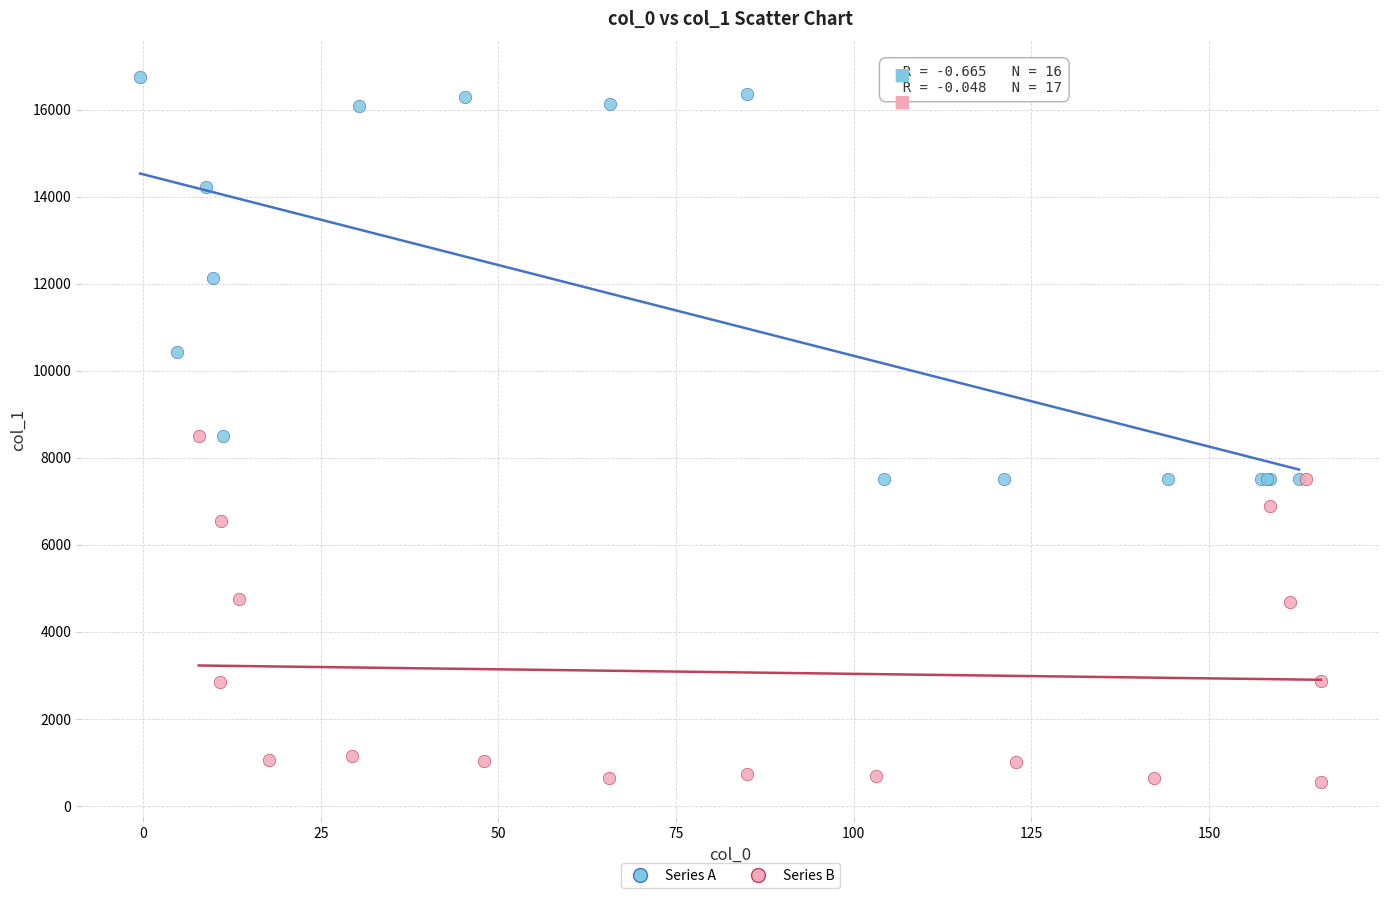

Which series has the largest Y range (max minus min)?

Series A